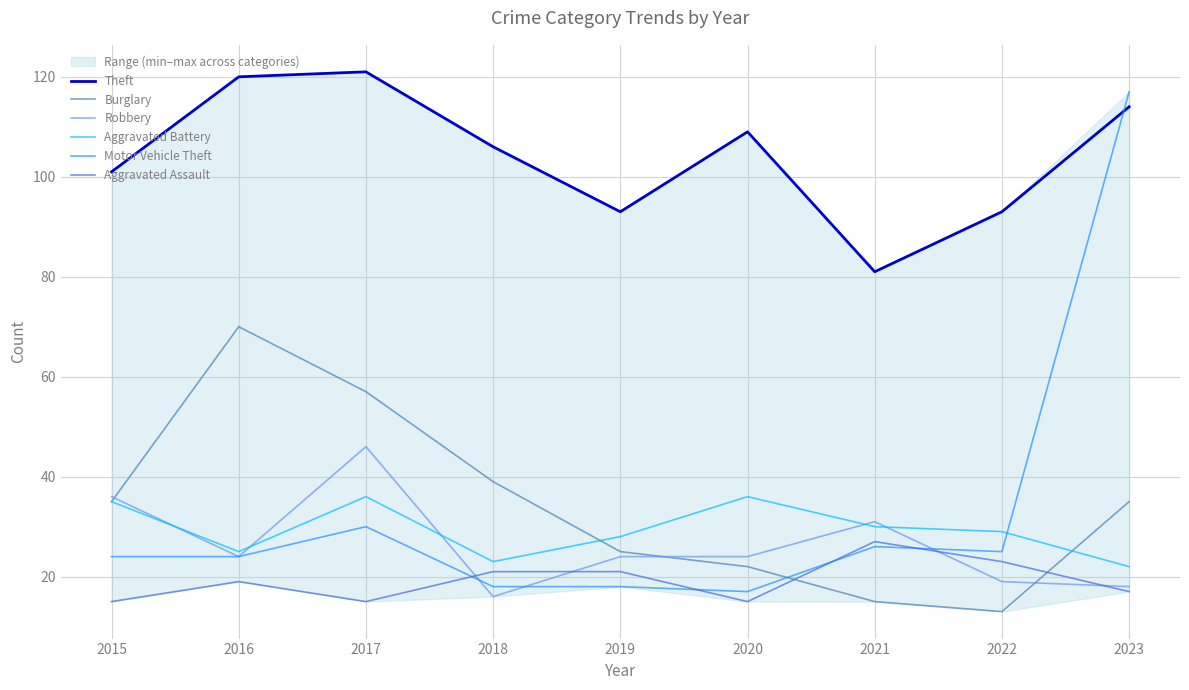

At which category is the sum across all series the highest?

2023